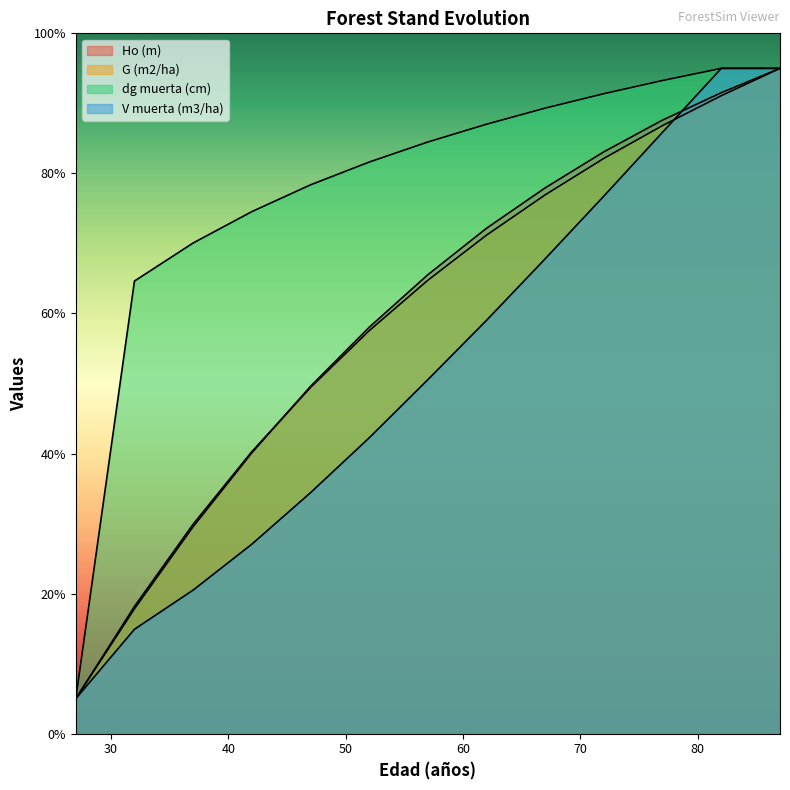

How many lines are shown in the chart?

4